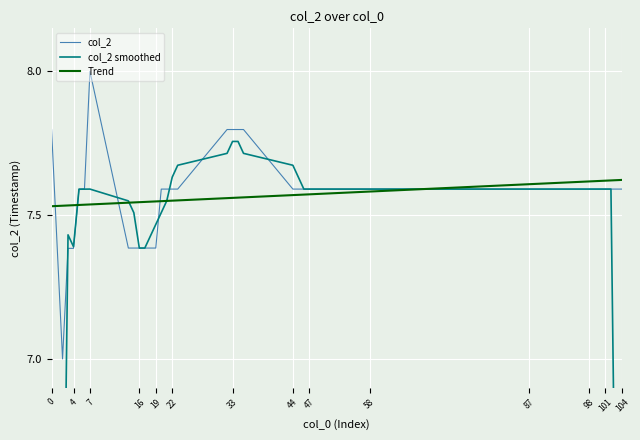

What is the sum of all Trend values?

302.8